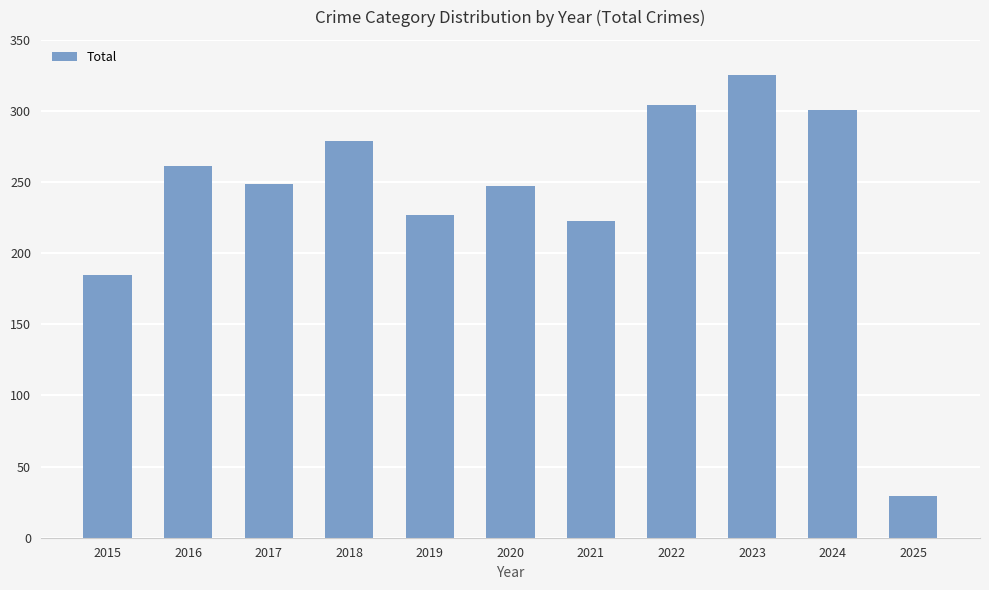

Which has a higher value, 2020 or 2024?

2024